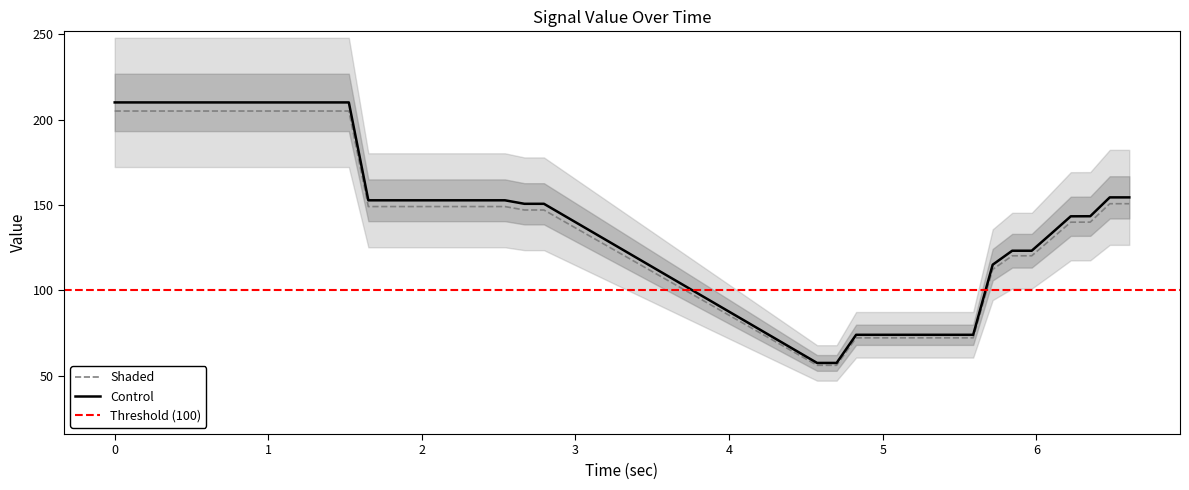

How many data points are less than 149?

17